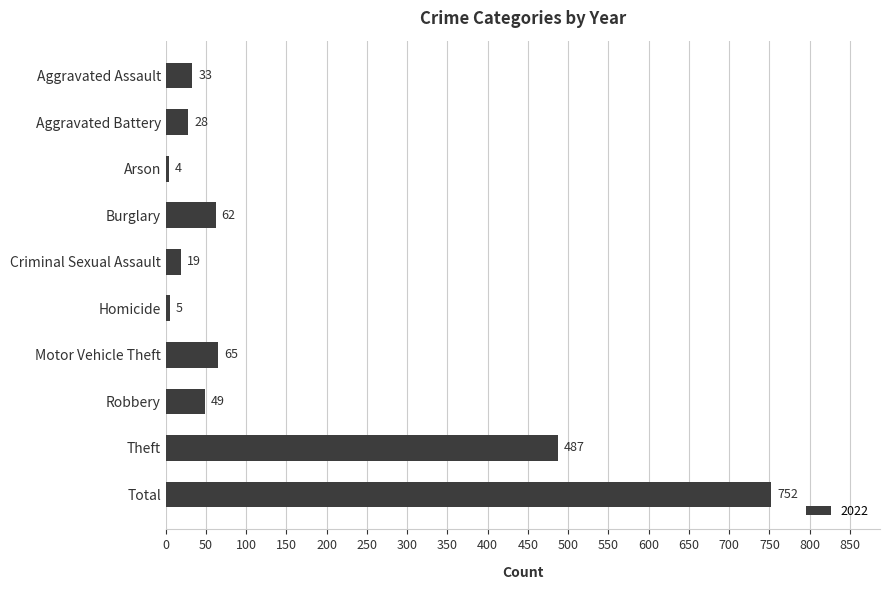

Where is the data nearest to the value 378?

Theft